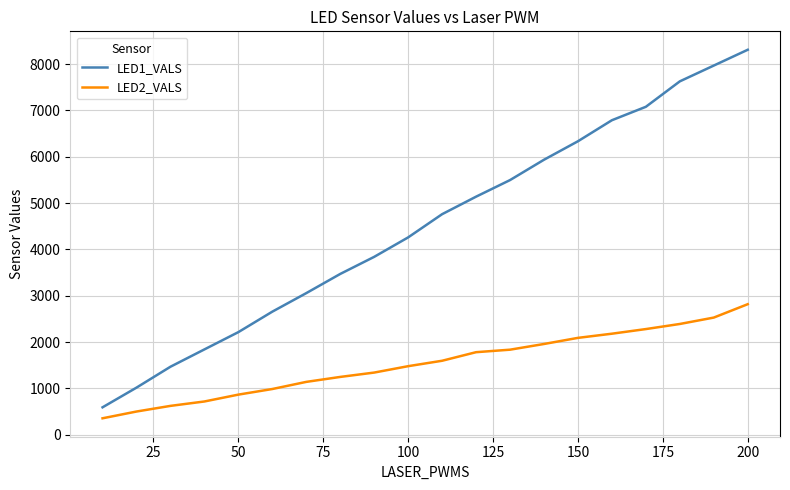

Is this an area chart (filled region under the line)?

No